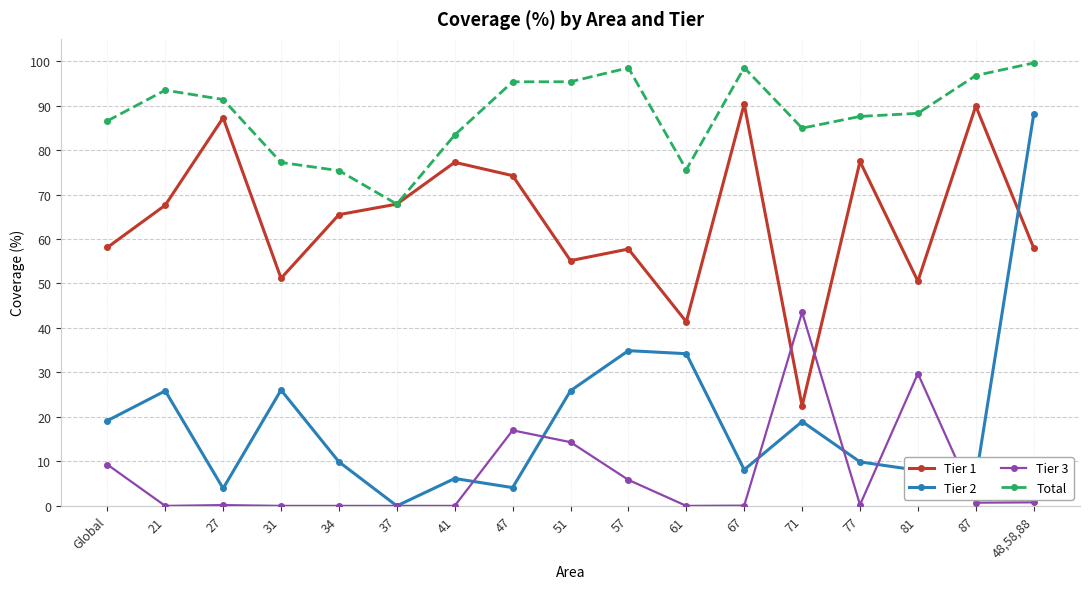

What is the difference between the Total values at 61 and 21?

17.9